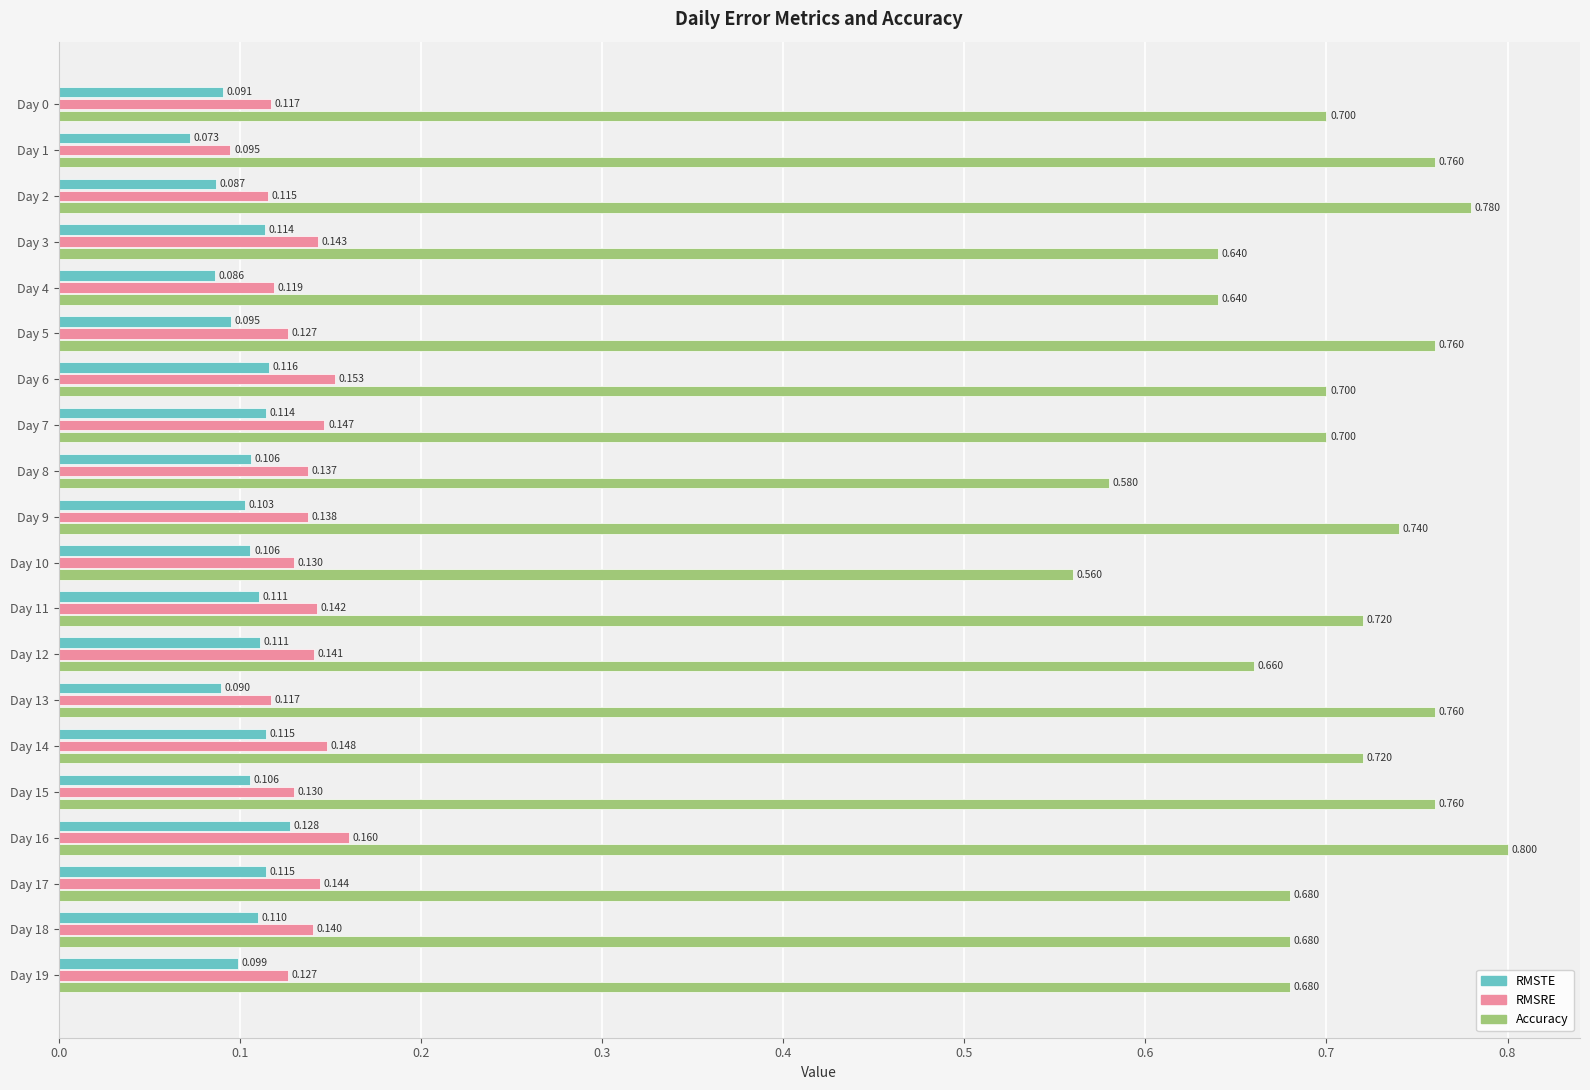

Which series has the widest spread of values?

Accuracy